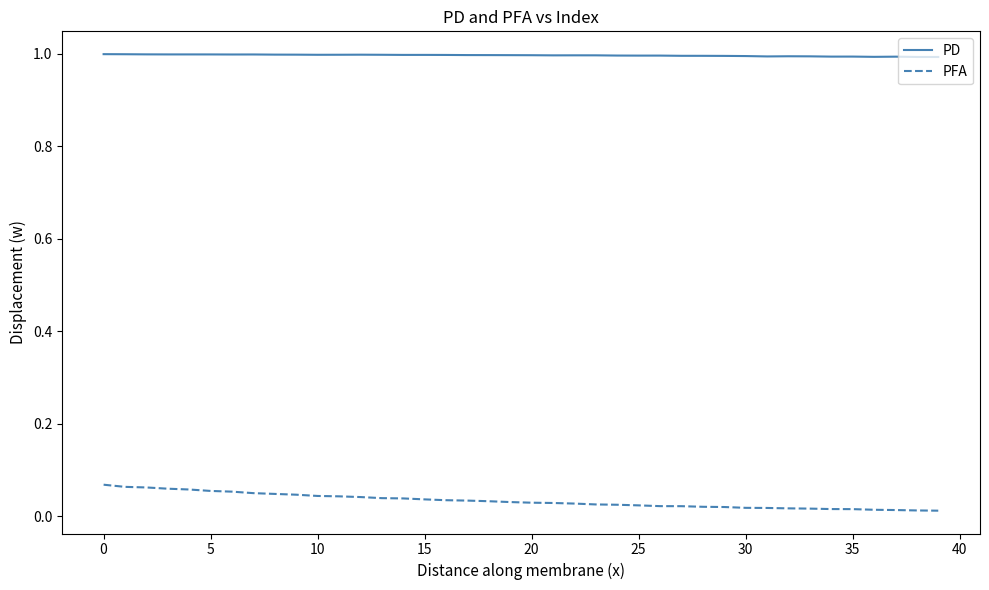

Rank the series by their maximum value, from highest to lowest.

PD, PFA